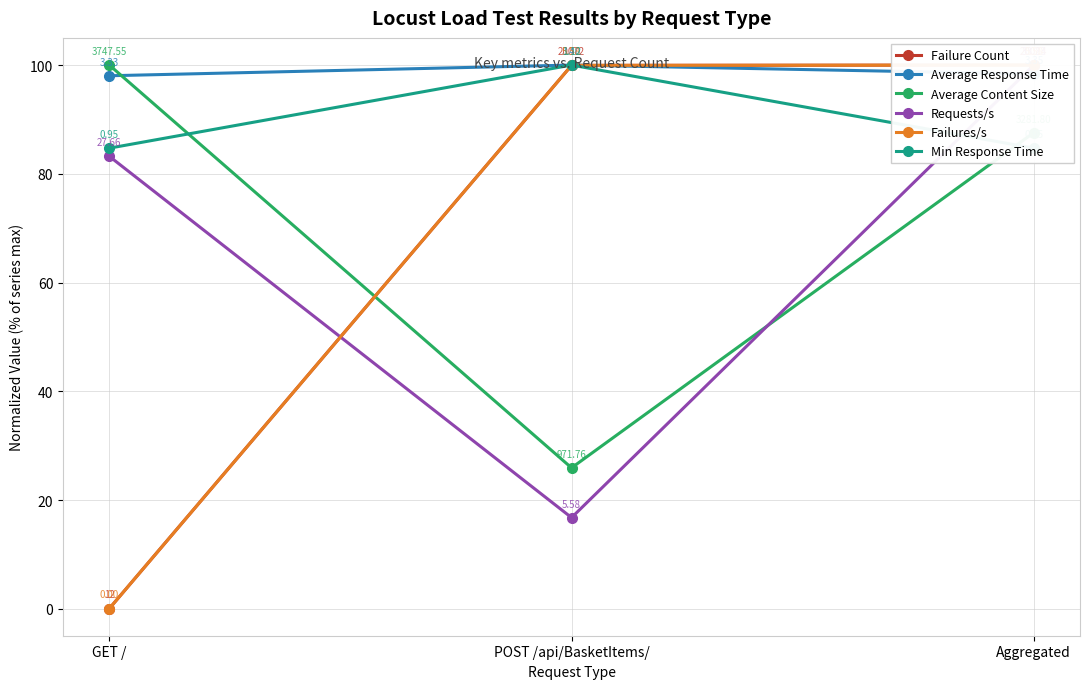

At how many categories does at least one series exceed 3?

3